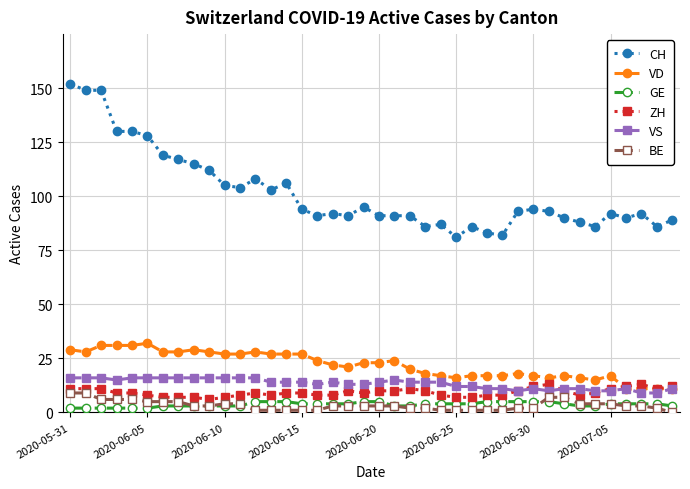

Which series has the widest spread of values?

CH